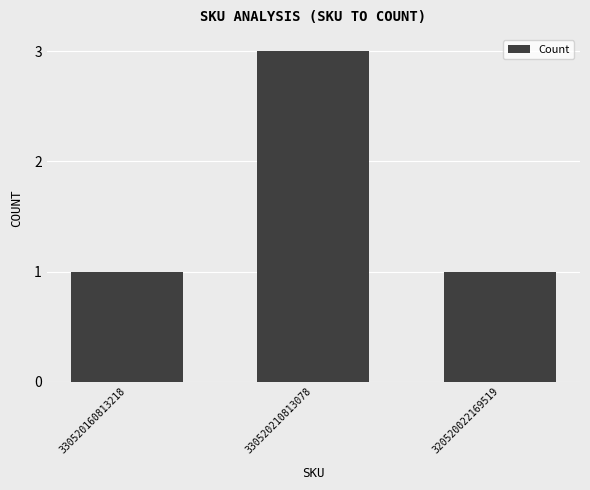

Reading left to right, what are all the values shown in this chart?

1	3	1